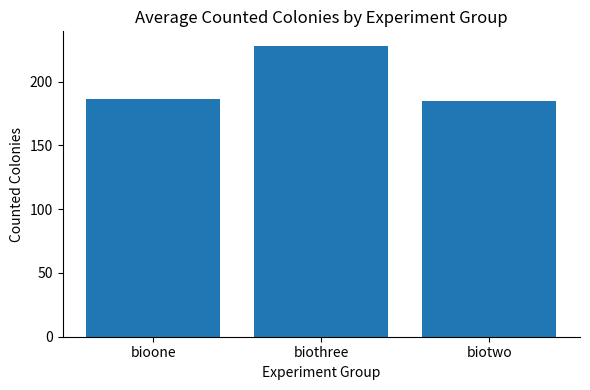

What is the approximate value at biothree?

228